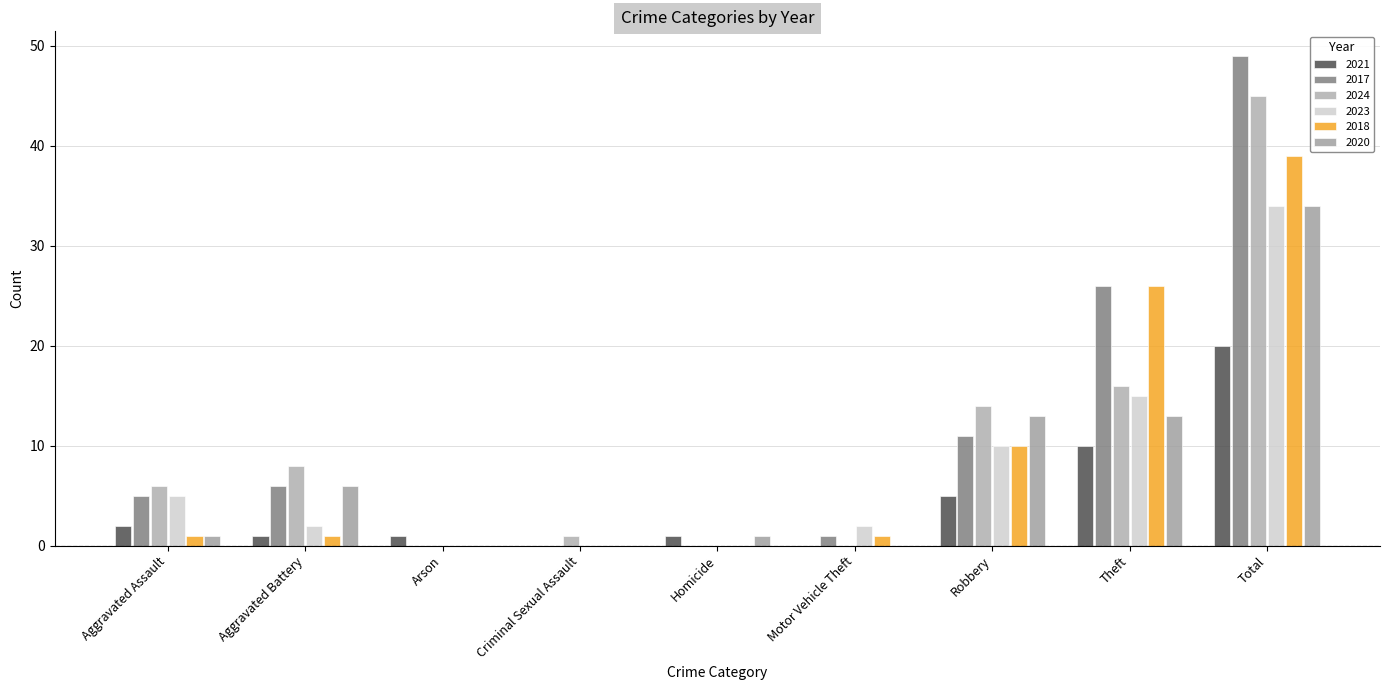

What is the sum of all 2024 values?

90